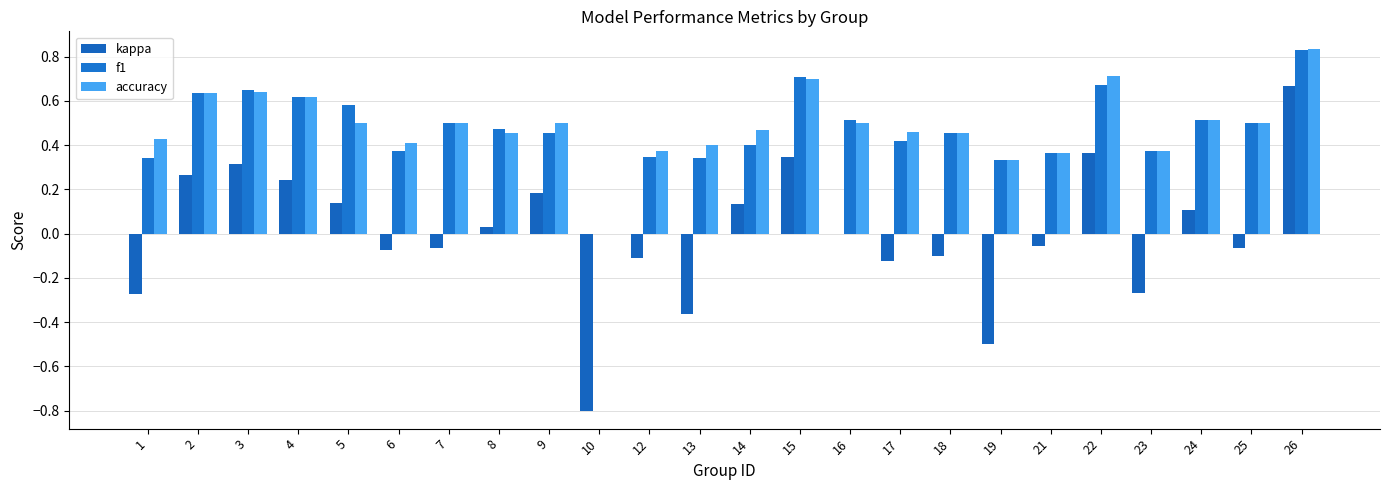

Between 4 and 10, which series saw the biggest shift?

kappa